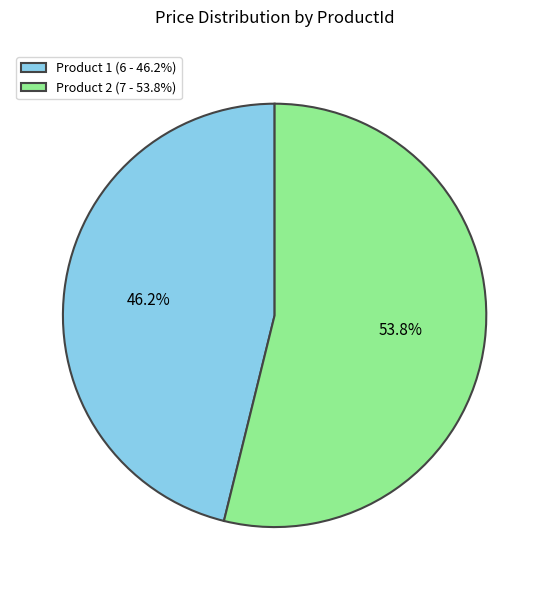

Approximately how many times larger is the value at Product 2 (7 - 53.8%) compared to Product 1 (6 - 46.2%)?

1.2